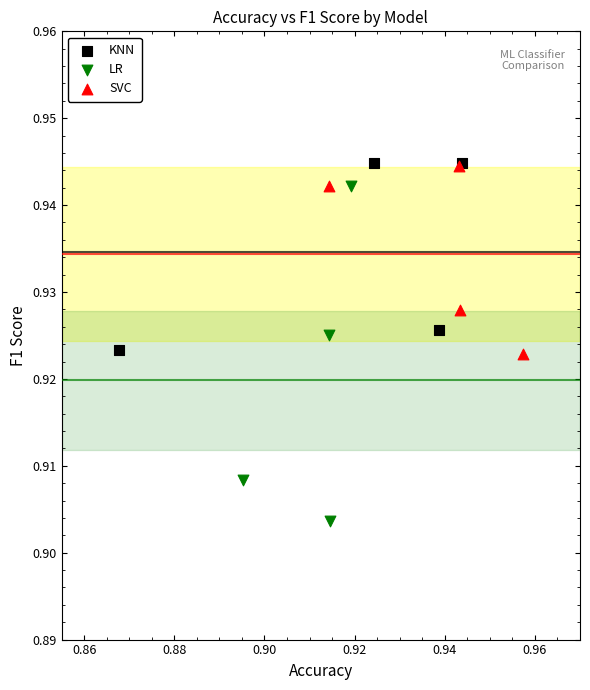

Which series reaches the minimum Y coordinate?

LR